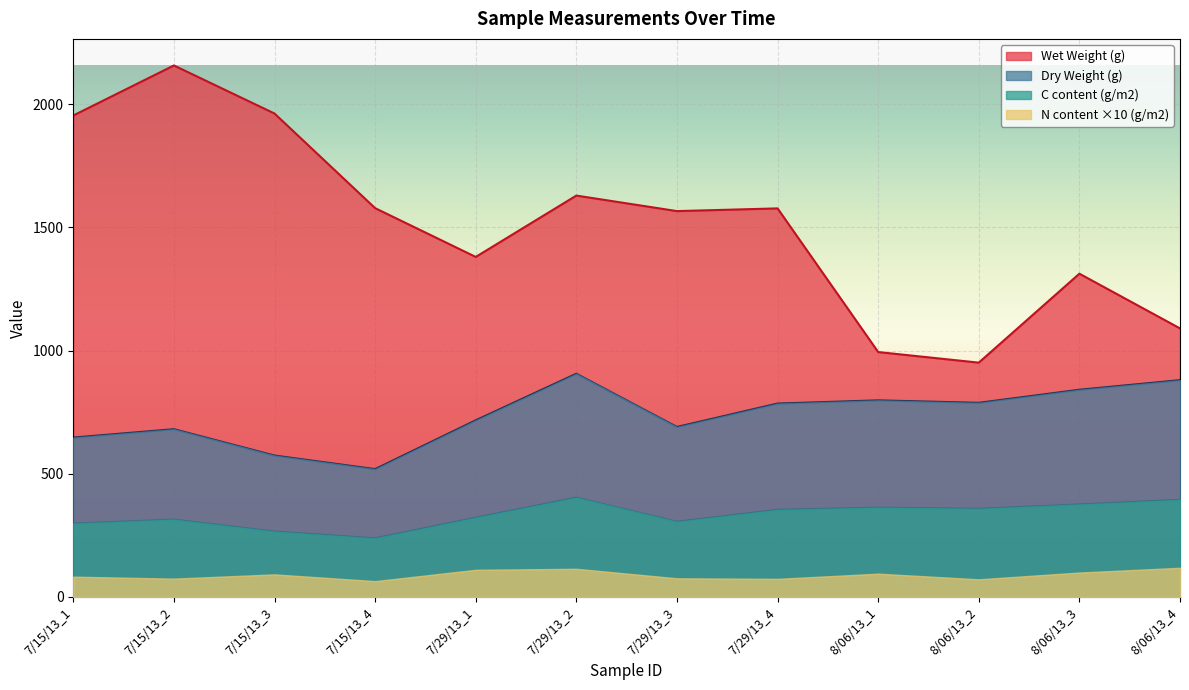

True or false: Wet Weight (g) and Dry Weight (g) intersect in this chart.

False